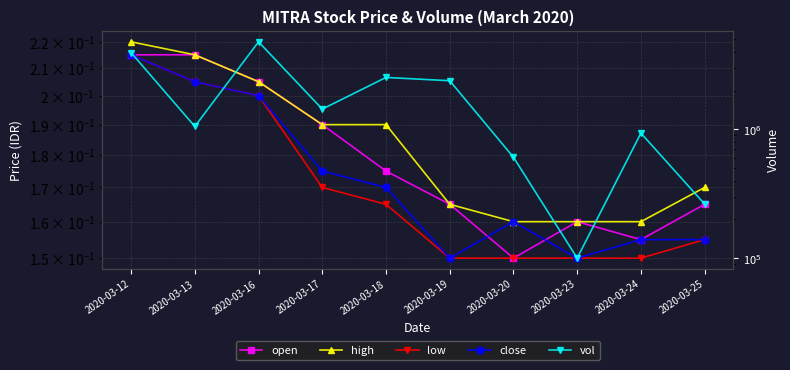

Which series changed the most between 2020-03-16 and 2020-03-23?

vol